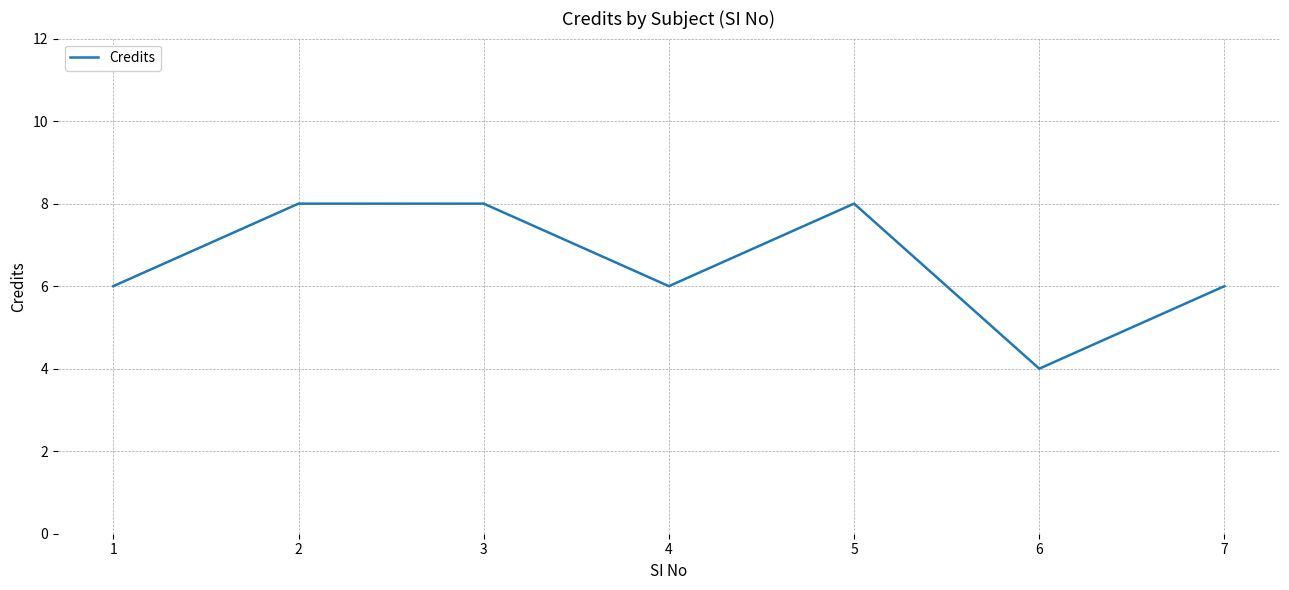

True or false: there are more than 0 points higher than both neighbors.

True